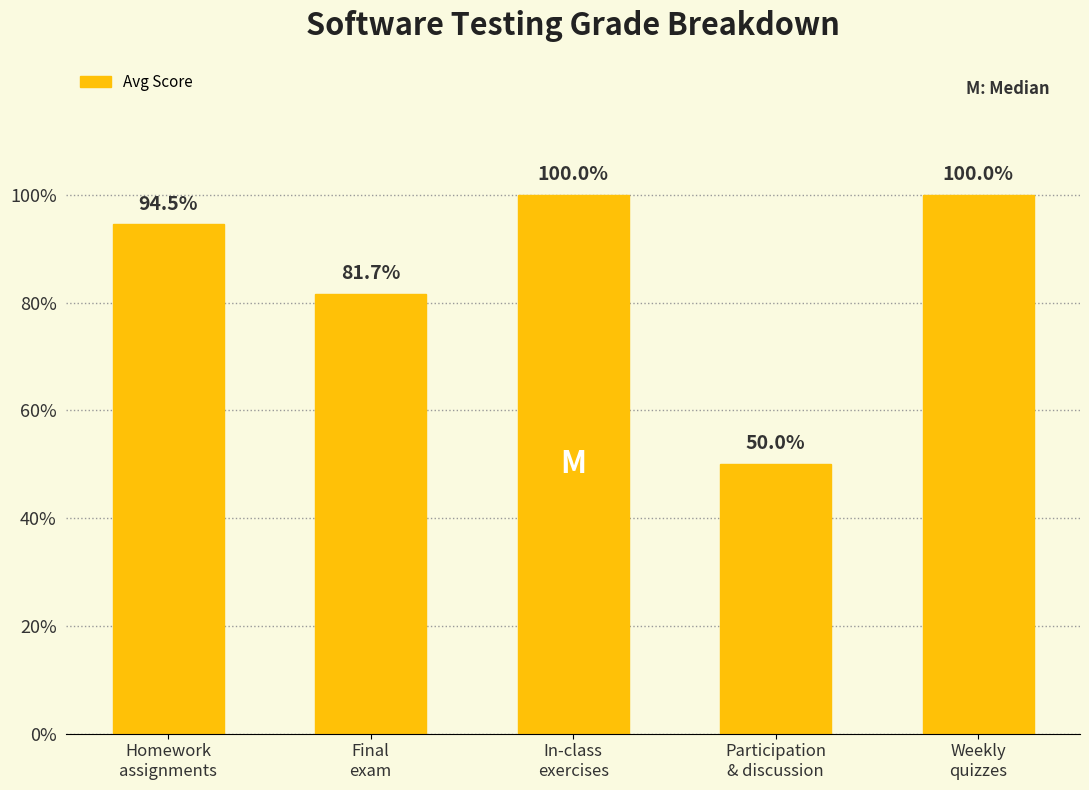

Are the bars horizontal?

No